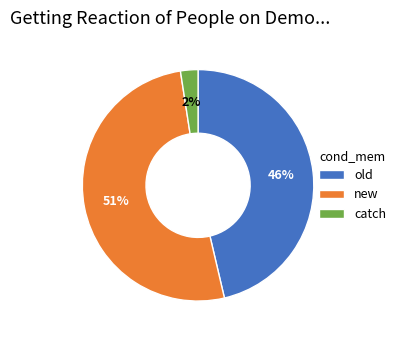

Rank the categories by value from highest to lowest.

new, old, catch